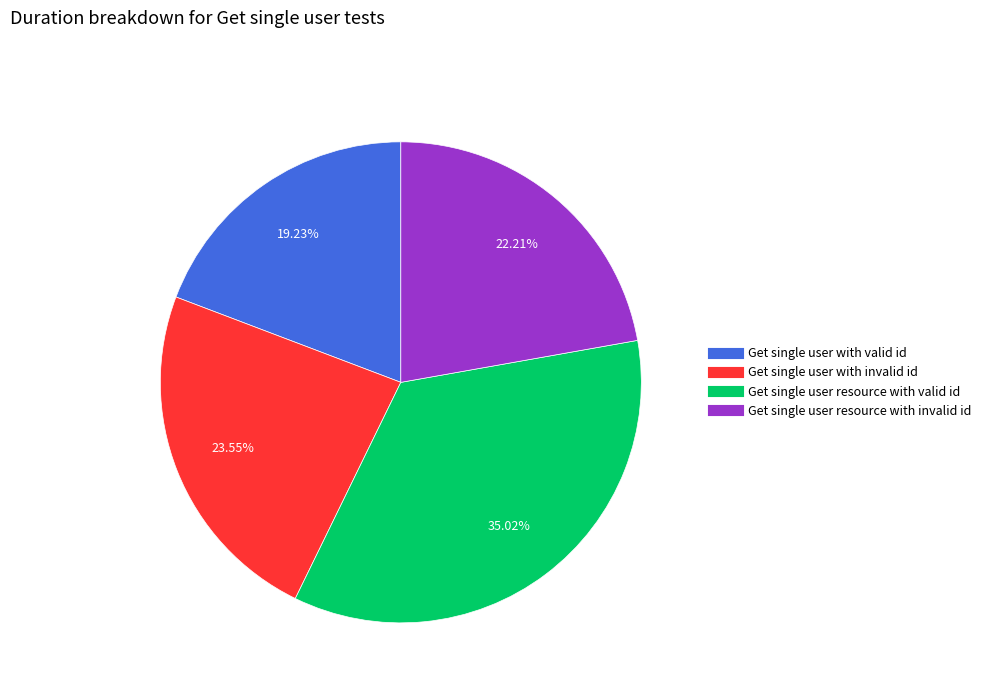

Which category has the smallest portion of the pie?

Get single user with valid id